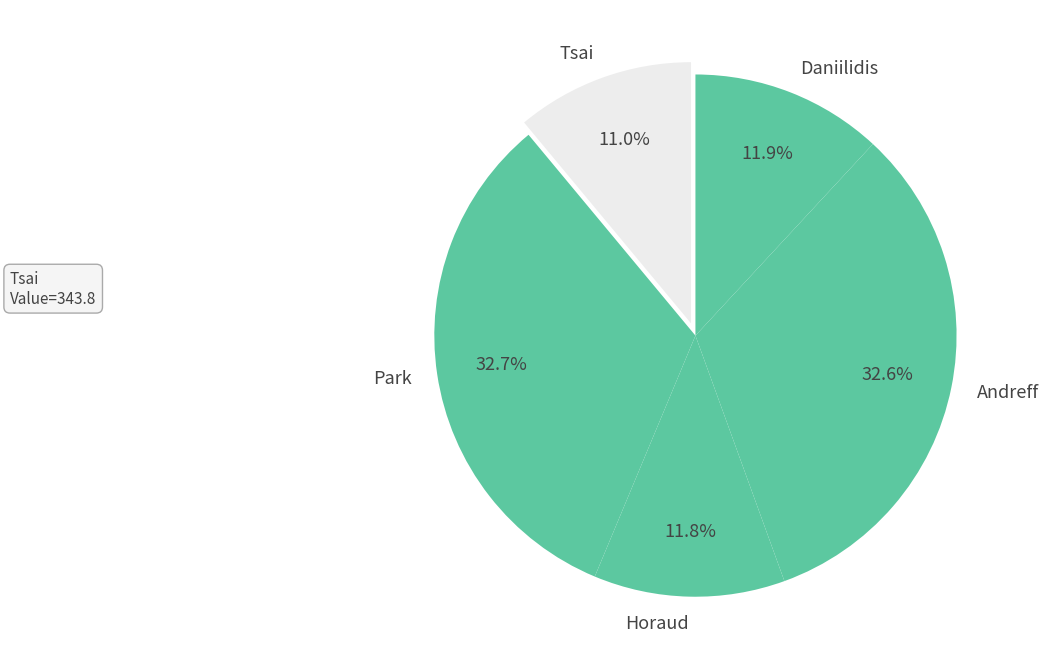

Is Park the majority of the pie?

No